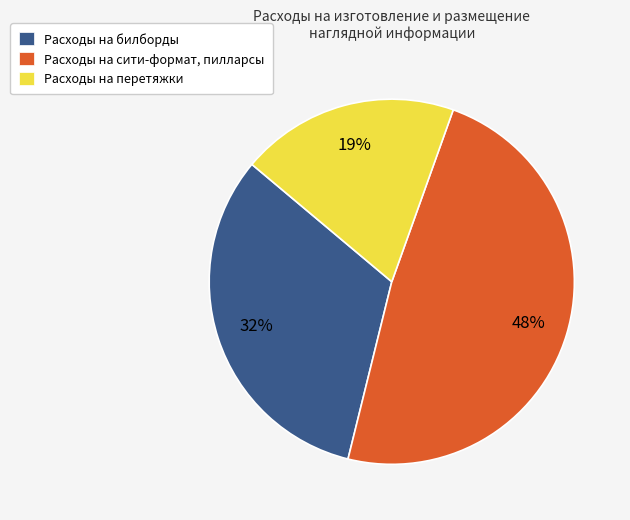

Is Расходы на сити-формат, пилларсы the majority of the pie?

No